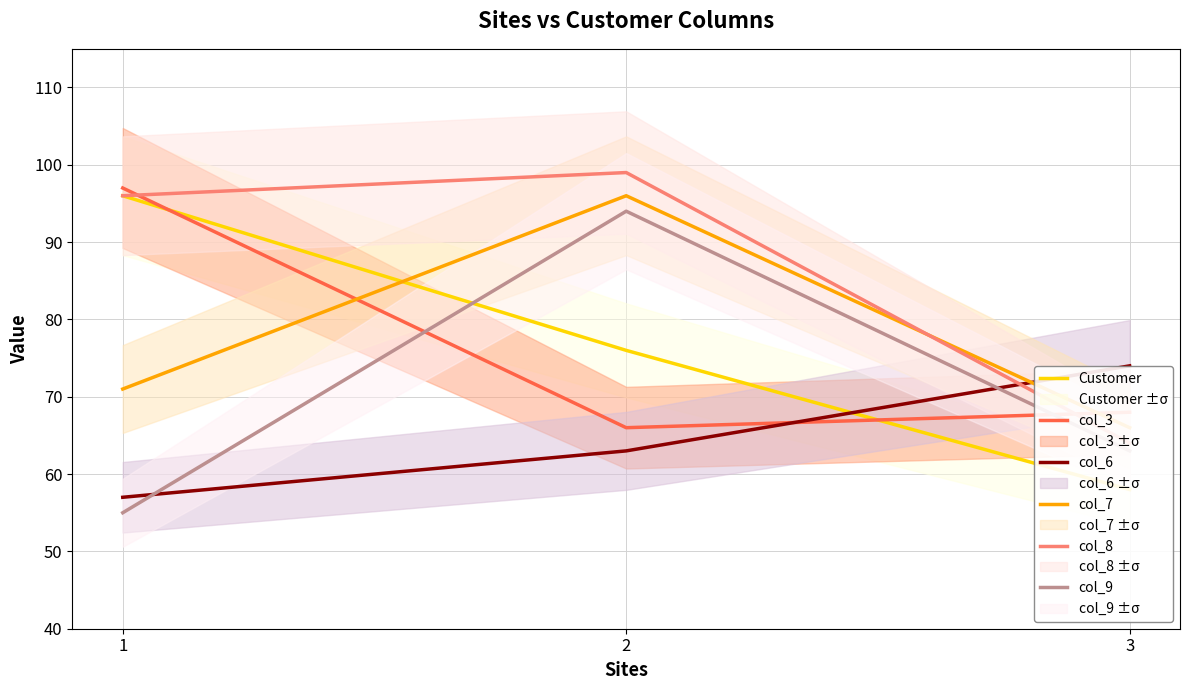

At which category does the chart reach its minimum across all series?

1